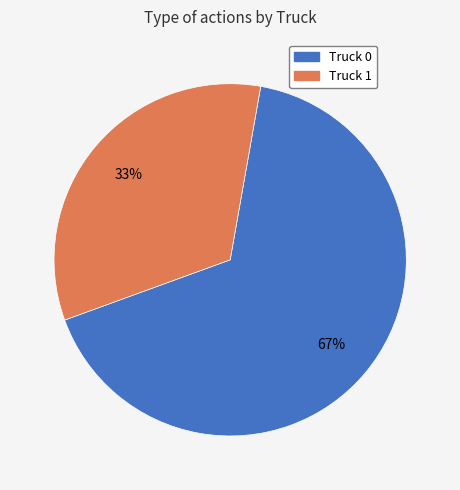

True or false: Truck 0 accounts for 67% of the total.

True